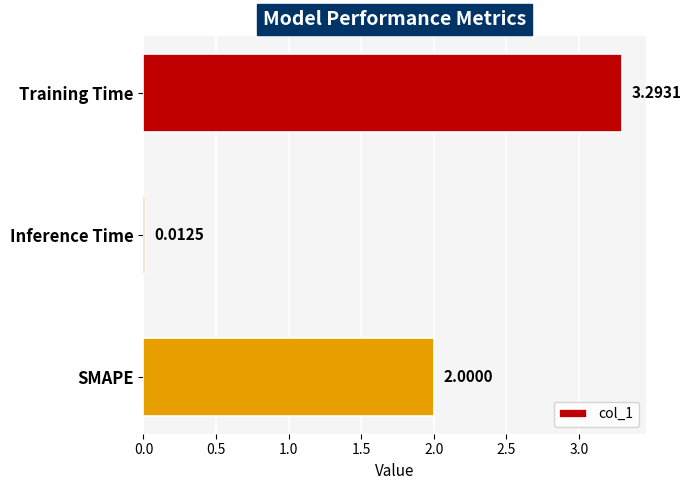

Are the bars horizontal?

Yes